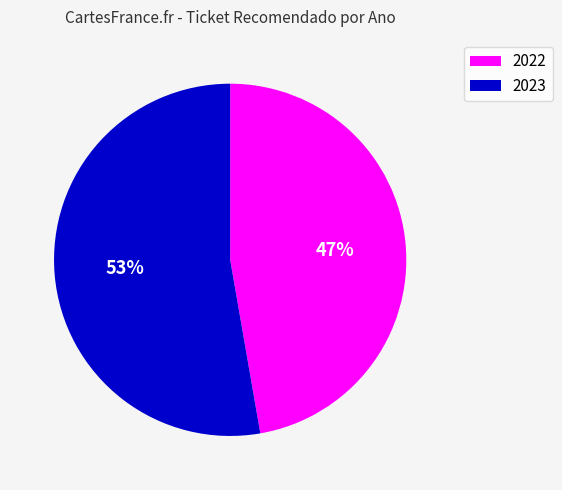

Count the number of slices in the pie.

2